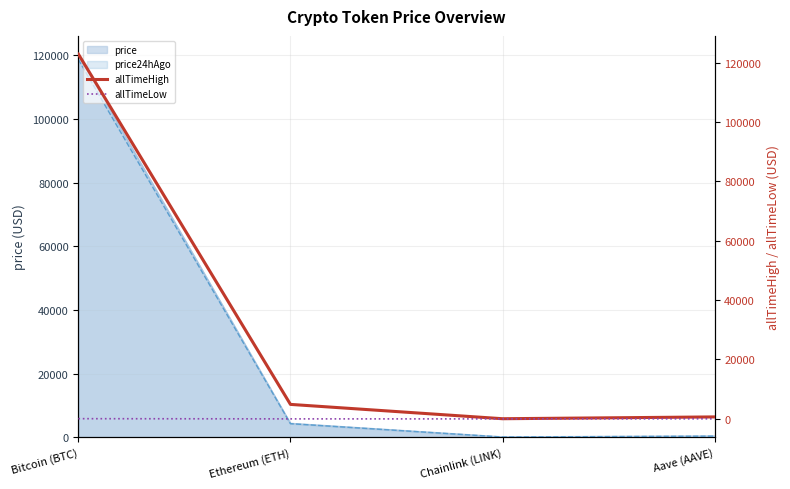

The value of allTimeLow at Aave (AAVE) is 7.3. True or false?

False